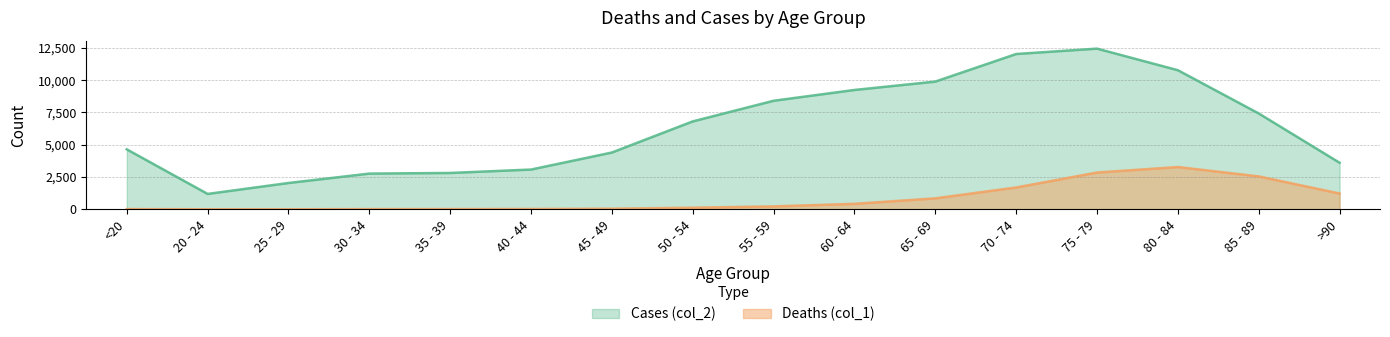

How many data points in Deaths (col_1) are less than 227?

8